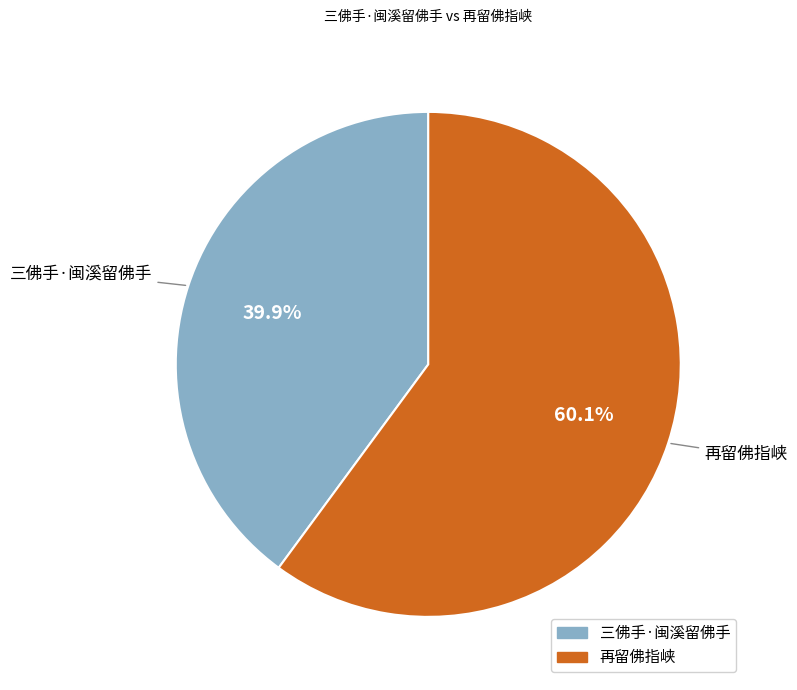

To the nearest percent, what portion does 再留佛指峡 represent?

60%